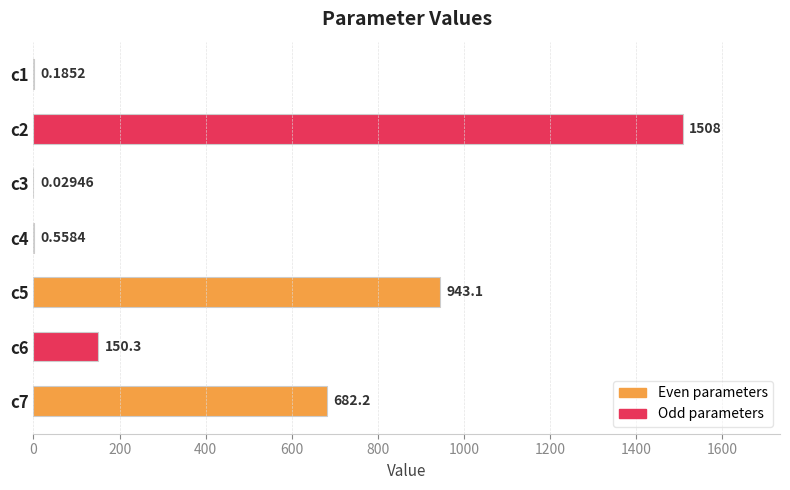

What is the sum of the values at c1 and c5?

943.3